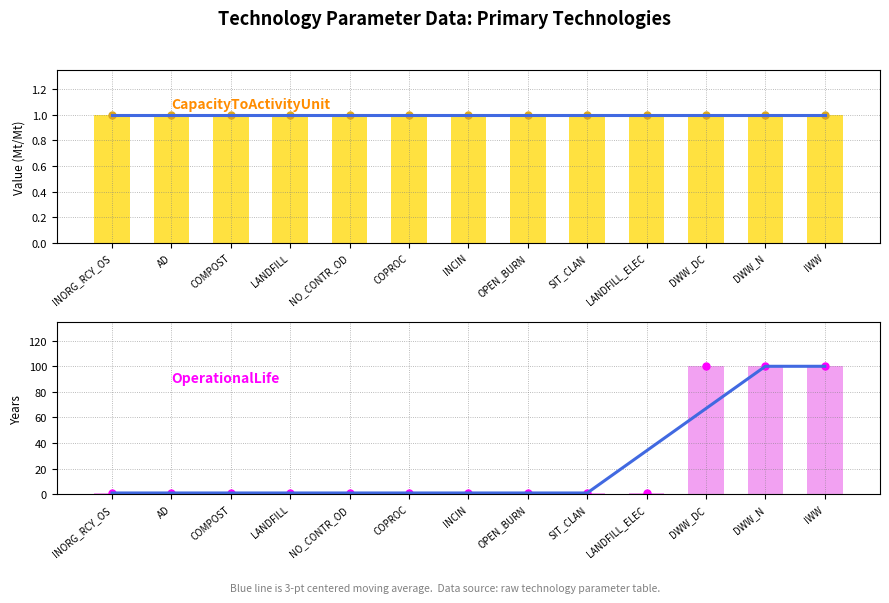

True or false: 3-pt moving avg (Capacity) has a value of 1 at LANDFILL.

True